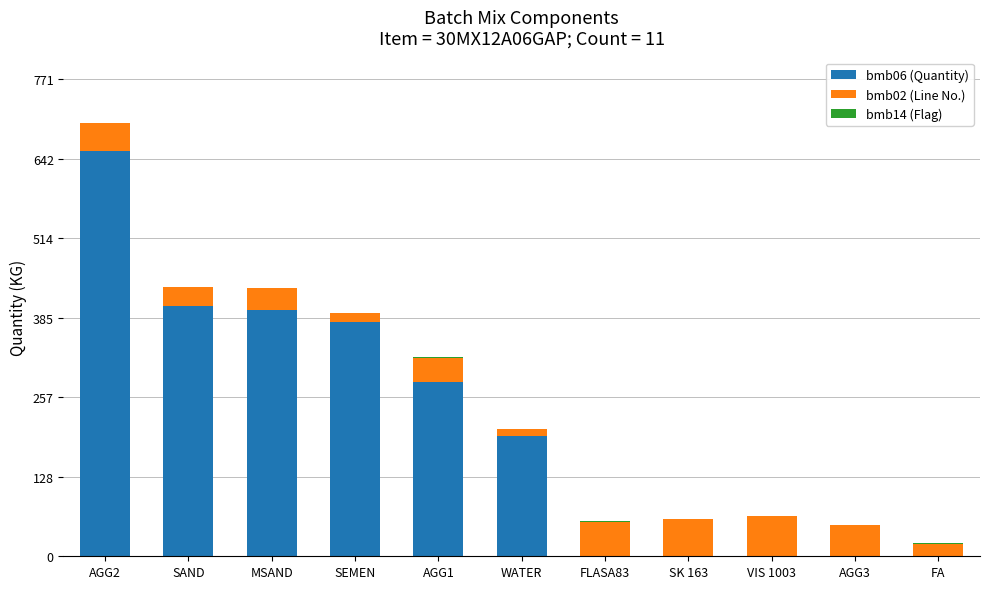

Which category has the highest value in the bmb06 (Quantity) series?

AGG2